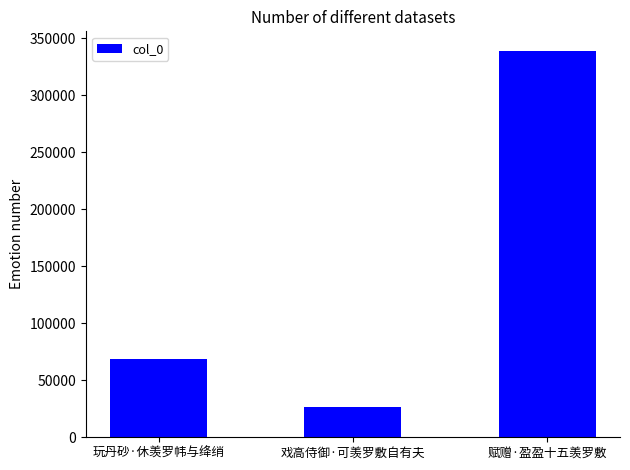

What is the label of the 1st bar from the left?

玩丹砂·休羡罗帏与绛绡